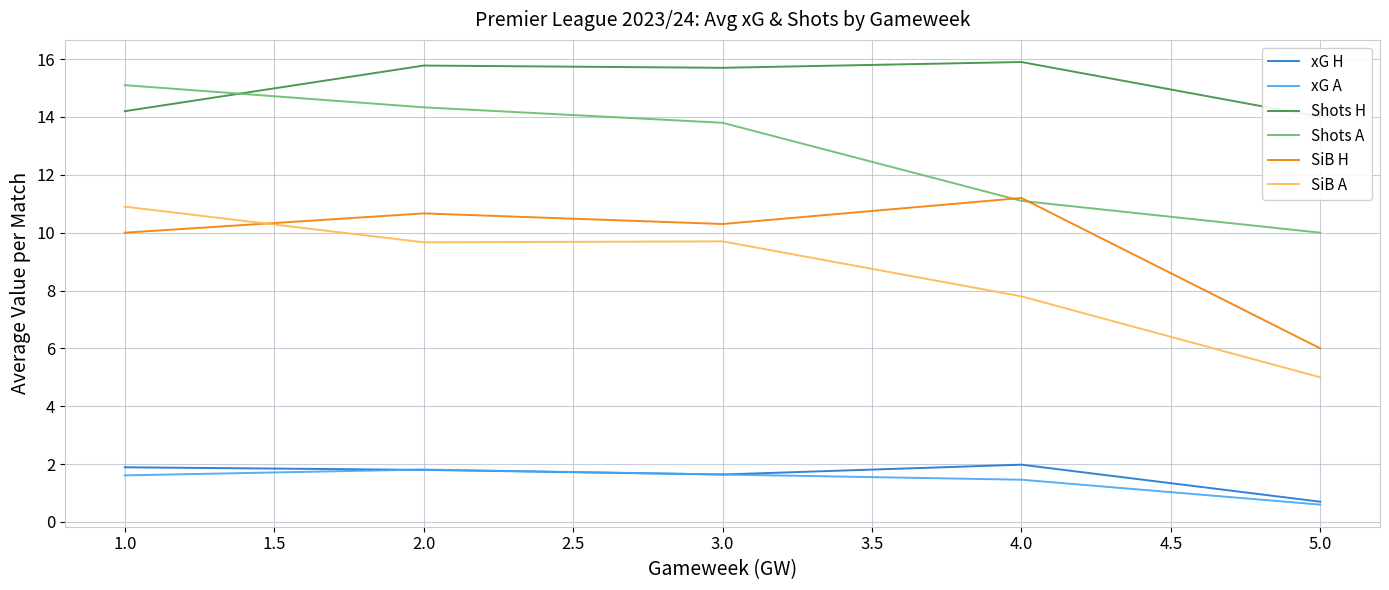

How many data points in Shots A are less than 13?

2